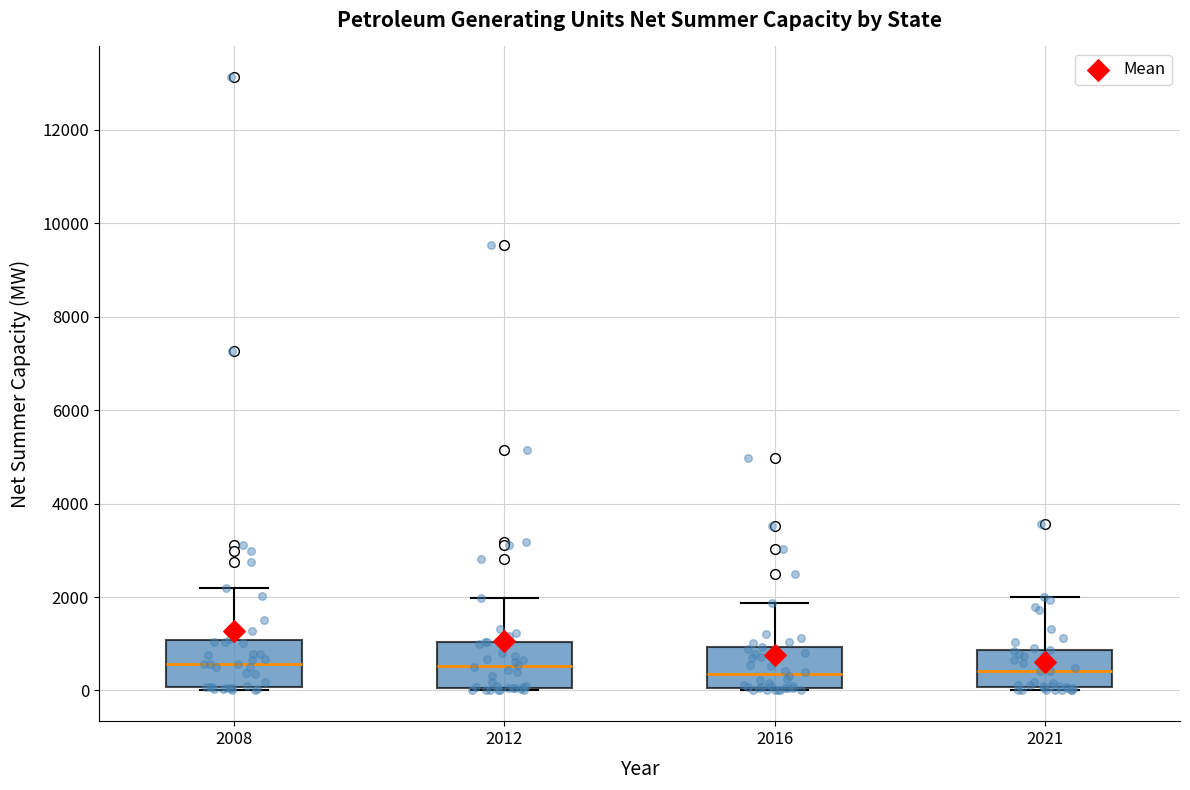

Reading left to right, transcribe this box plot: for each box, give where its median line is, the range the box spans, and where its two whiskers end, as read against the y-axis. The values are not printed on the chart, so give them approximately, as read against the axis.

2008: median 600, box 0 to 1000, whiskers 0 (just below the box's lower edge) to 2200
2012: median 600, box 0 to 1000, whiskers 0 (just below the box's lower edge) to 2000
2016: median 400, box 0 to 1000, whiskers 0 (just below the box's lower edge) to 1800
2021: median 400, box 0 to 800, whiskers 0 (just below the box's lower edge) to 2000